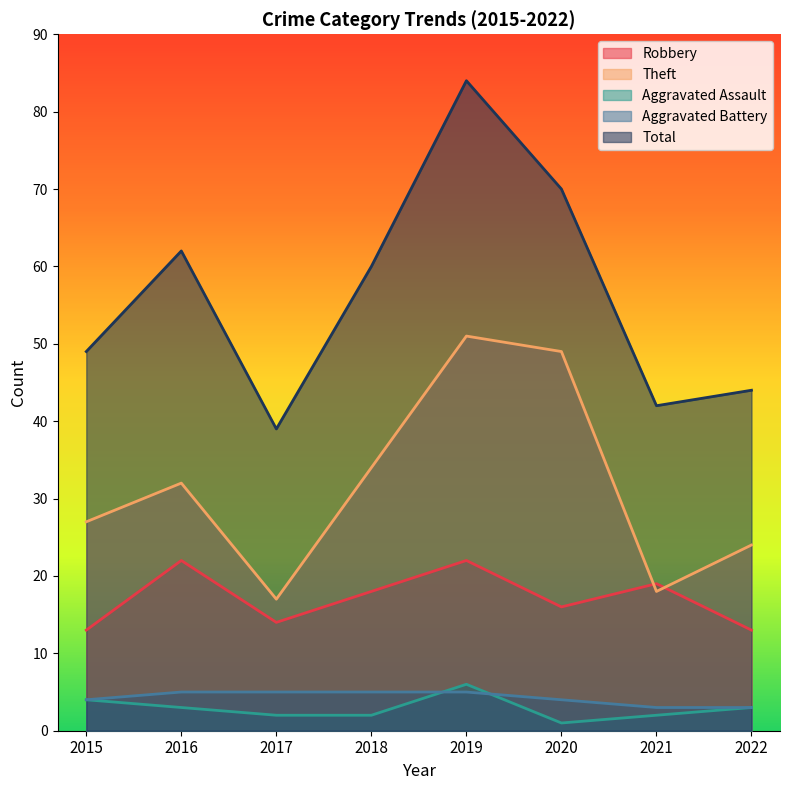

True or false: Robbery and Aggravated Assault cross at least once.

False